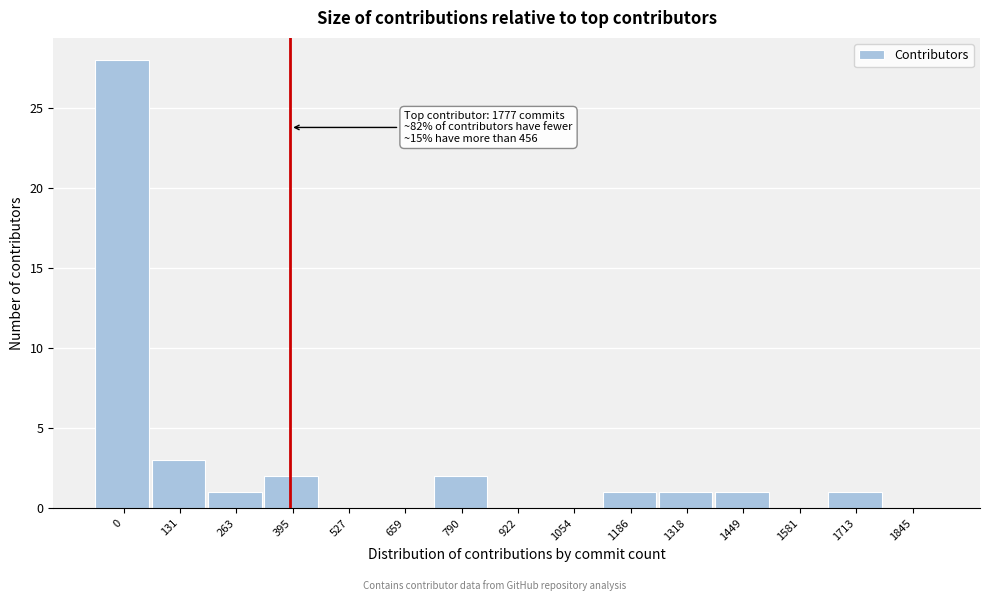

Reading left to right, transcribe all the data shown in this chart.

0=28	131=3	263=1	395=2	527=0	659=0	790=2	922=0	1054=0	1186=1	1318=1	1449=1	1581=0	1713=1	1845=0